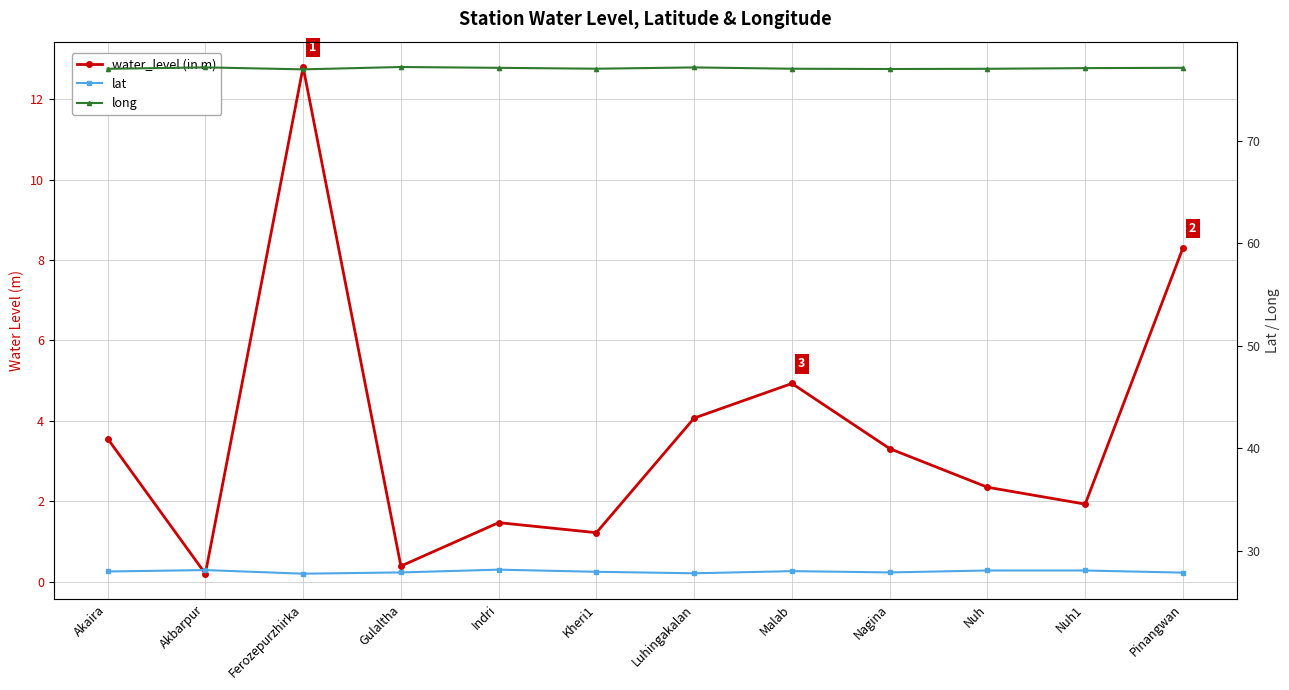

Rank the categories by lat value from highest to lowest.

Indri, Akbarpur, Nuh, Nuh1, Malab, Akaira, Kheri1, Gulaltha, Nagina, Pinangwan, Luhingakalan, Ferozepurzhirka